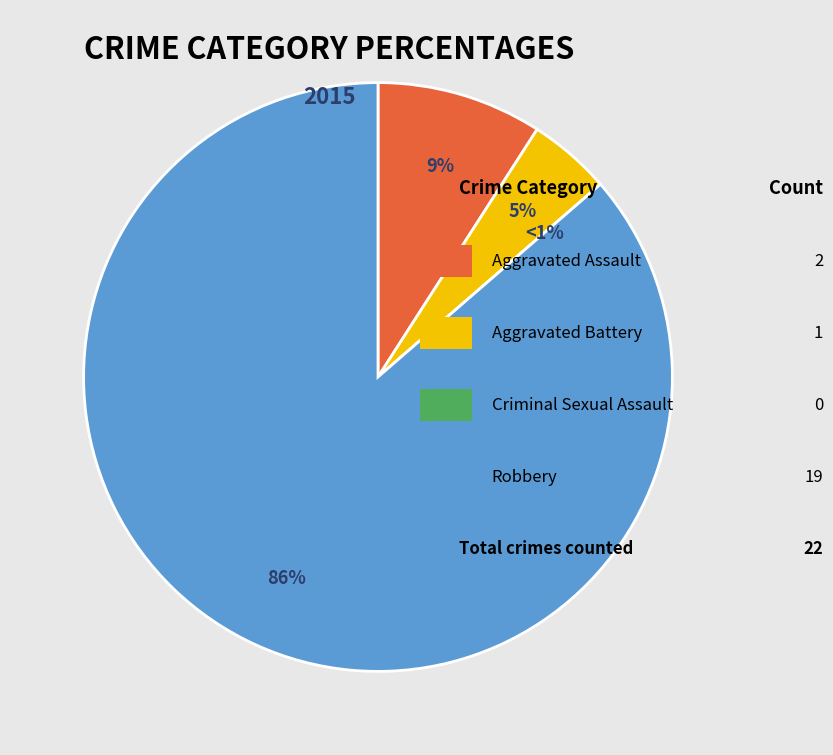

Approximately how many times larger is the value at Aggravated Assault compared to Robbery?

0.1